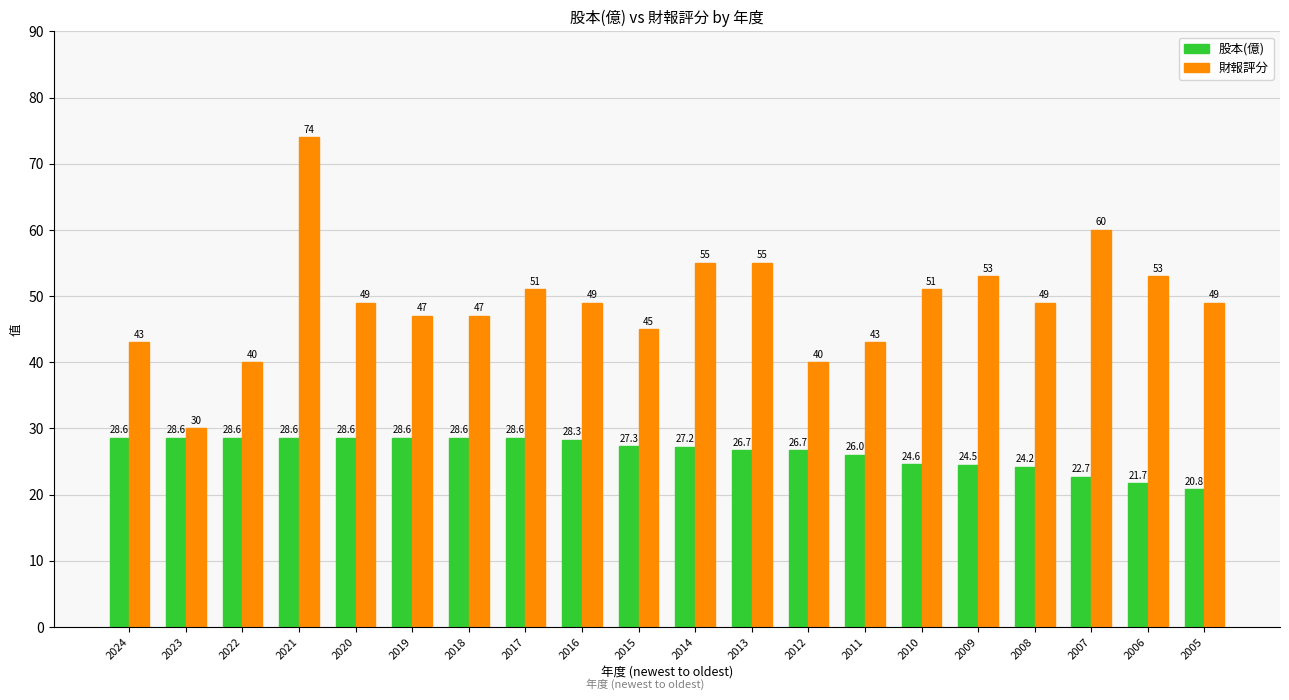

The 財報評分 series shows 70.4 at 2018. True or false?

False